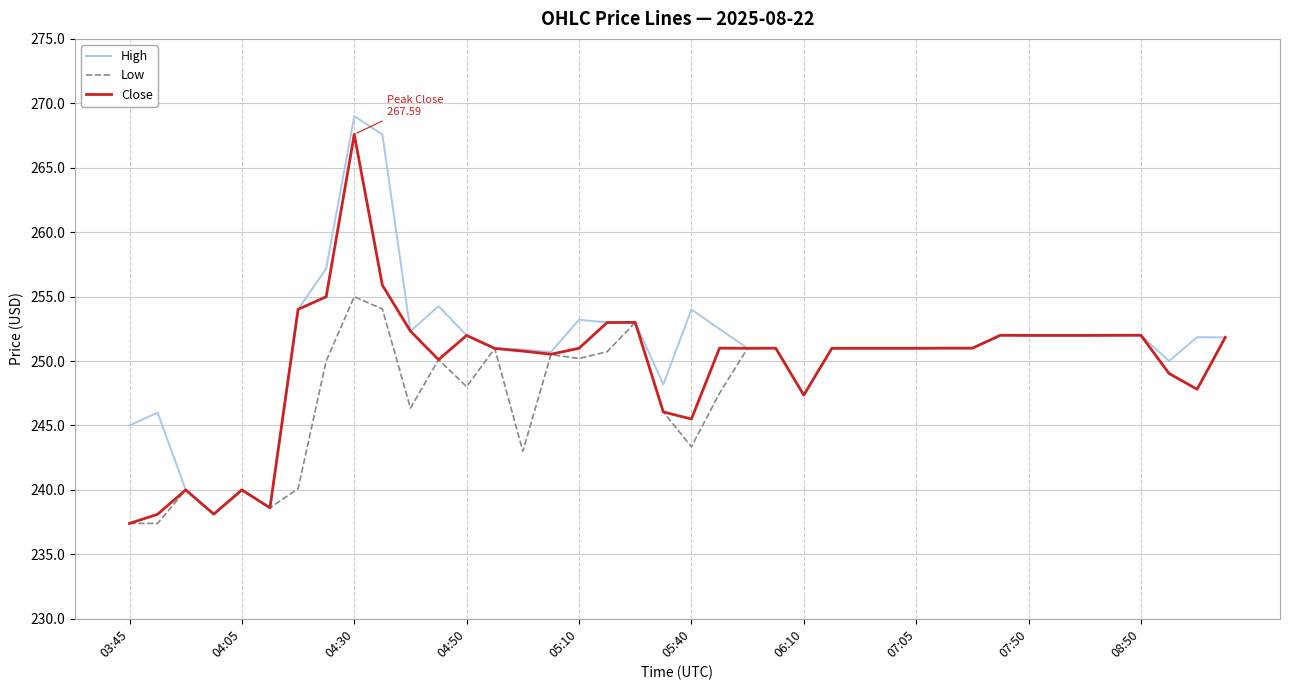

How many series are shown in this chart?

3